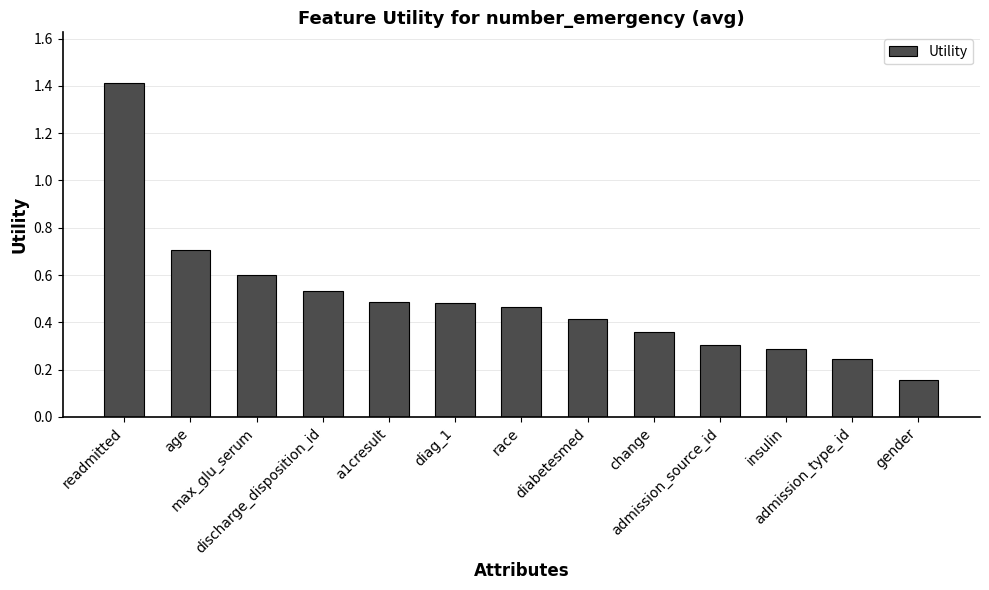

What is the difference between the second highest and minimum values?

0.6